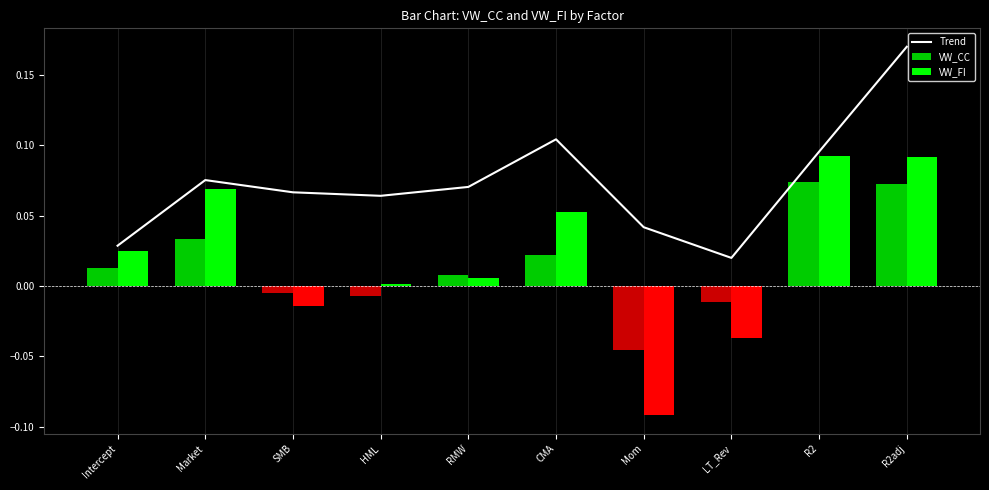

Read the VW_FI value at R2adj.

0.1